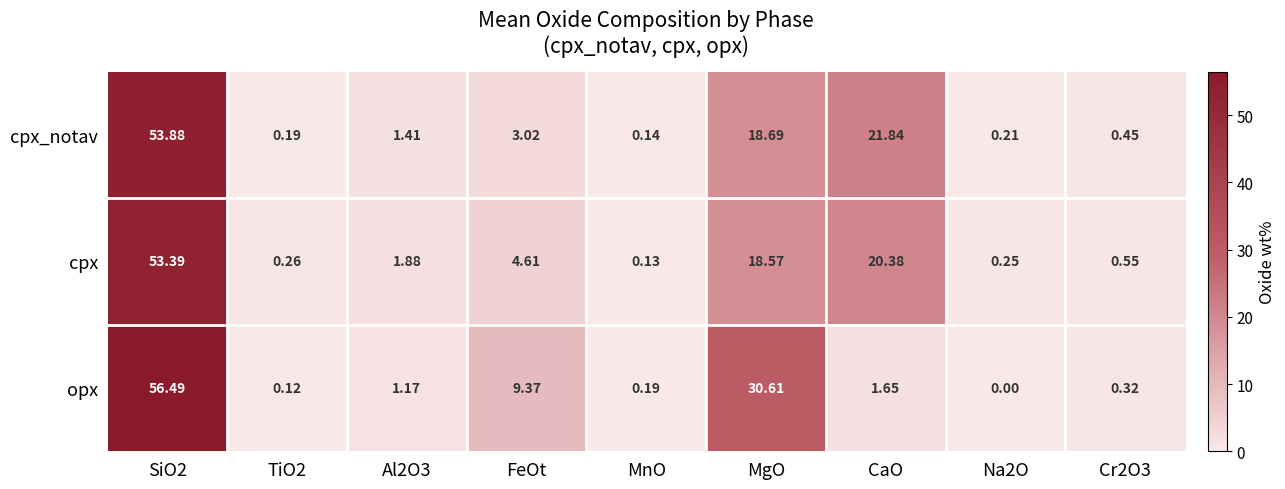

At which label does cpx_notav reach its minimum?

MnO